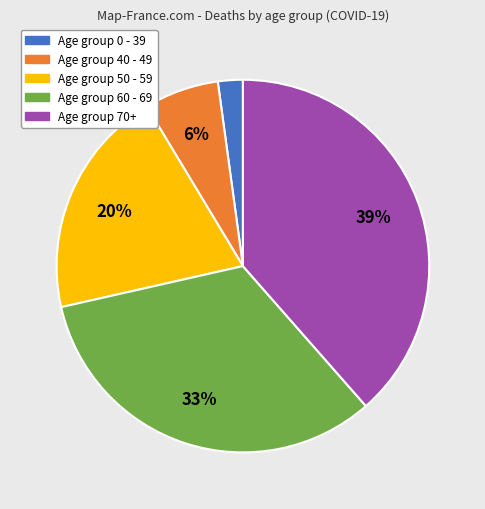

Is there any slice that represents more than half of the pie?

No